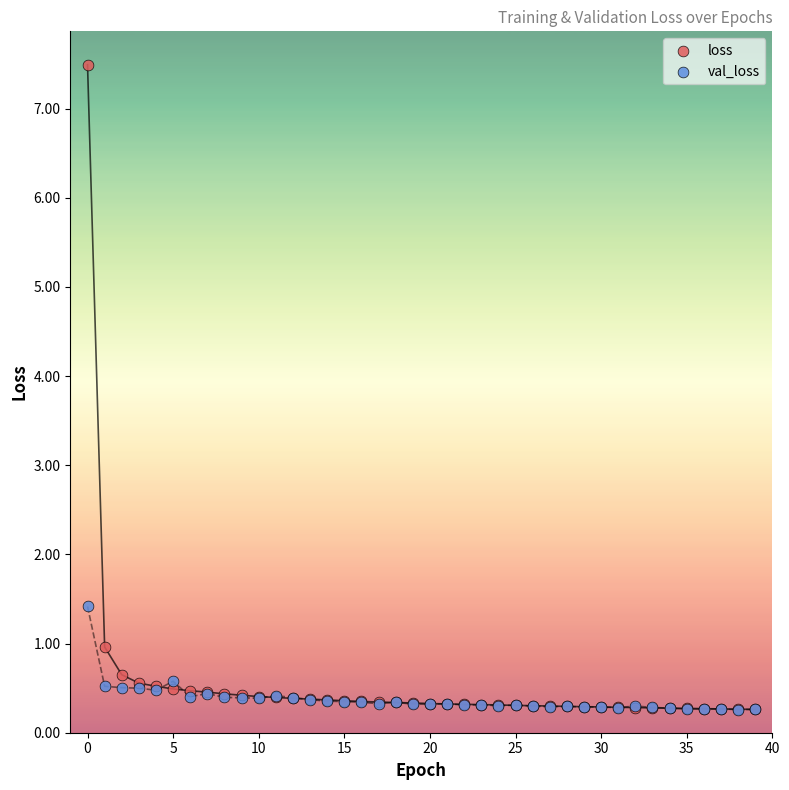

Which series contains the highest Y value?

loss